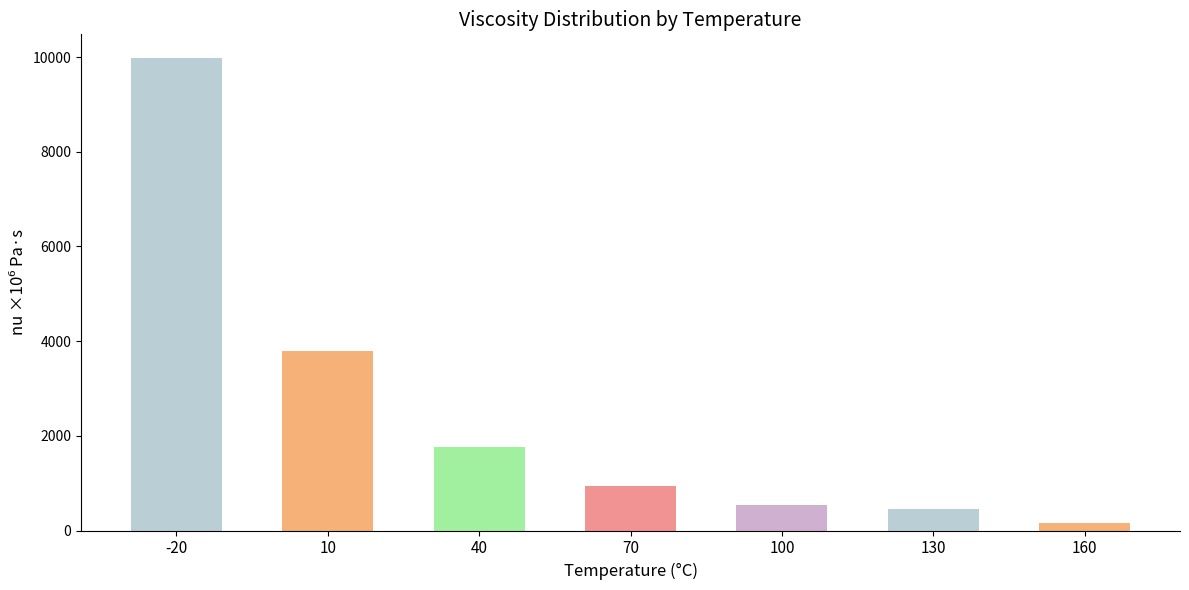

What is the ratio of the value at 40 to the value at 160?

11.2